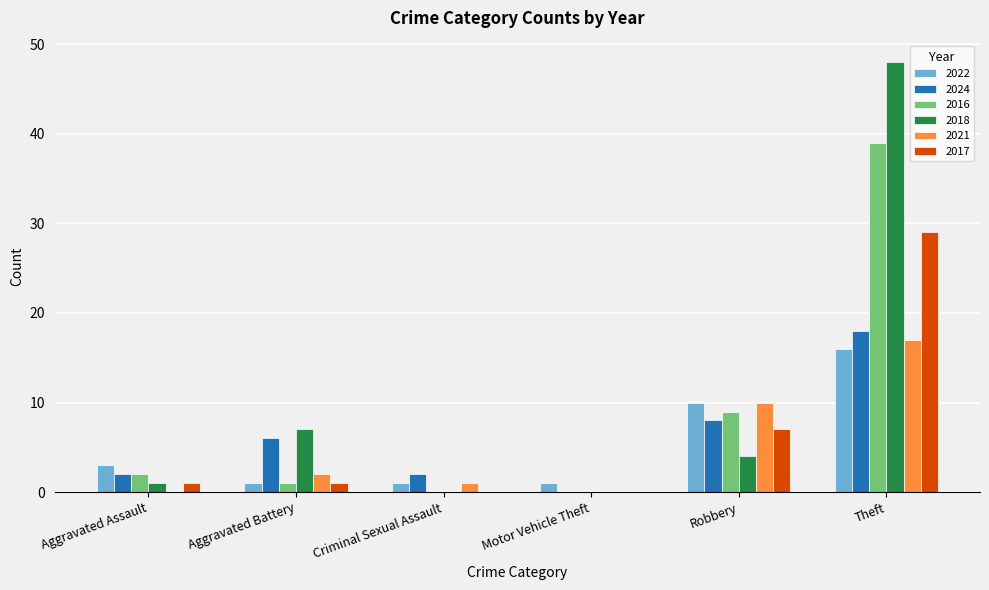

What is the maximum value for 2017?

29